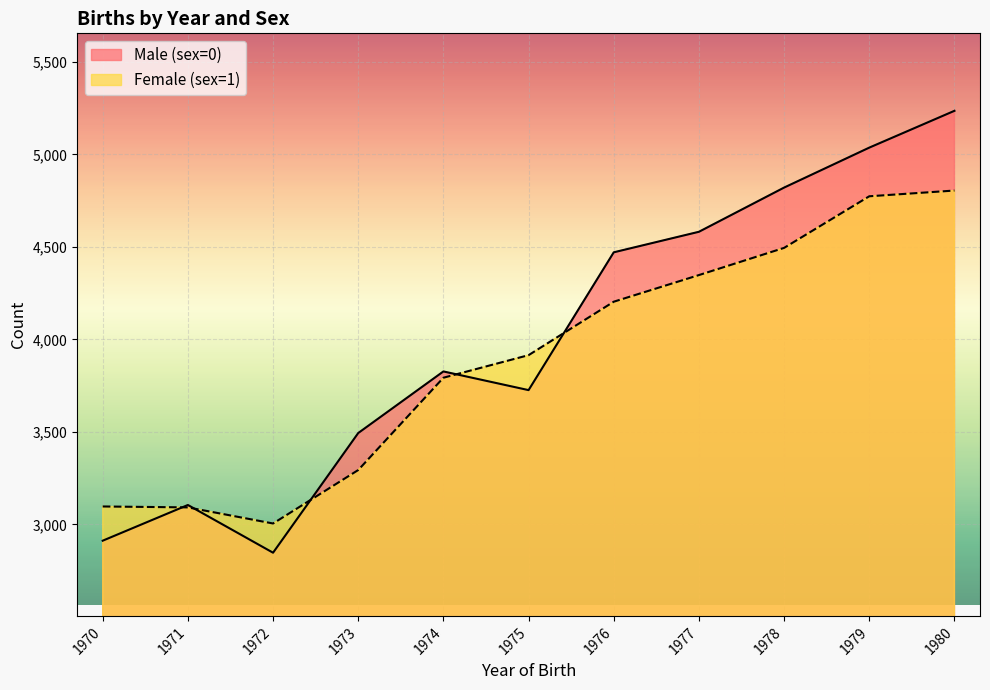

Which category has the highest value across all series?

1980